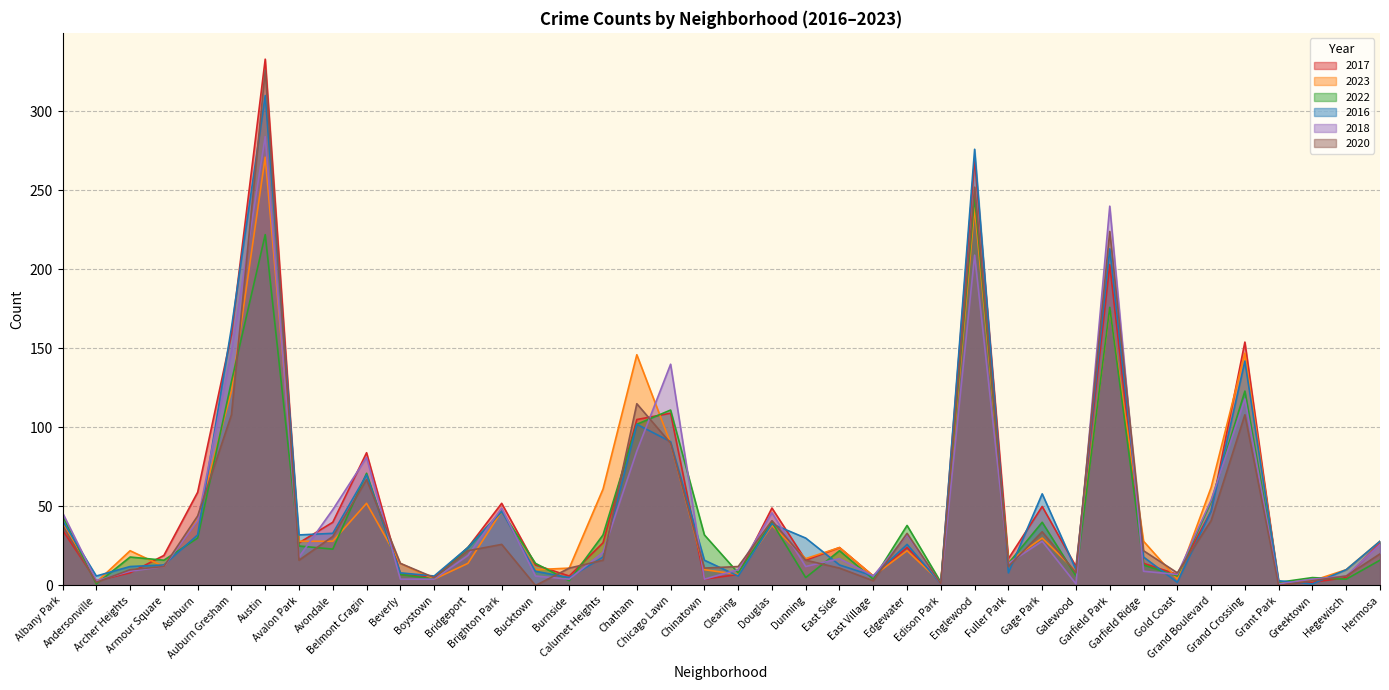

What are all the series names shown in the legend?

2017, 2023, 2022, 2016, 2018, 2020